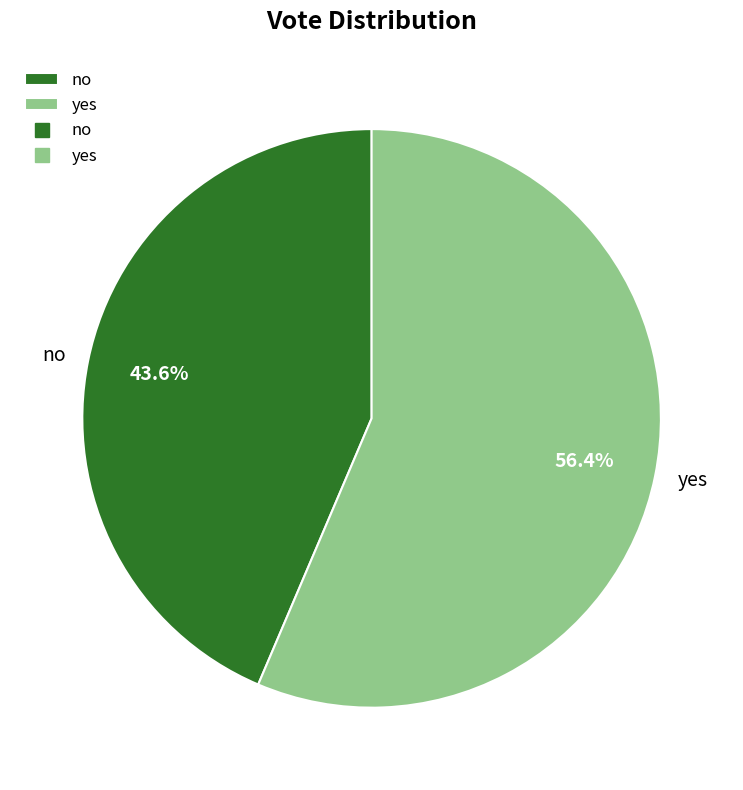

Is the sum of yes and no greater than half?

Yes